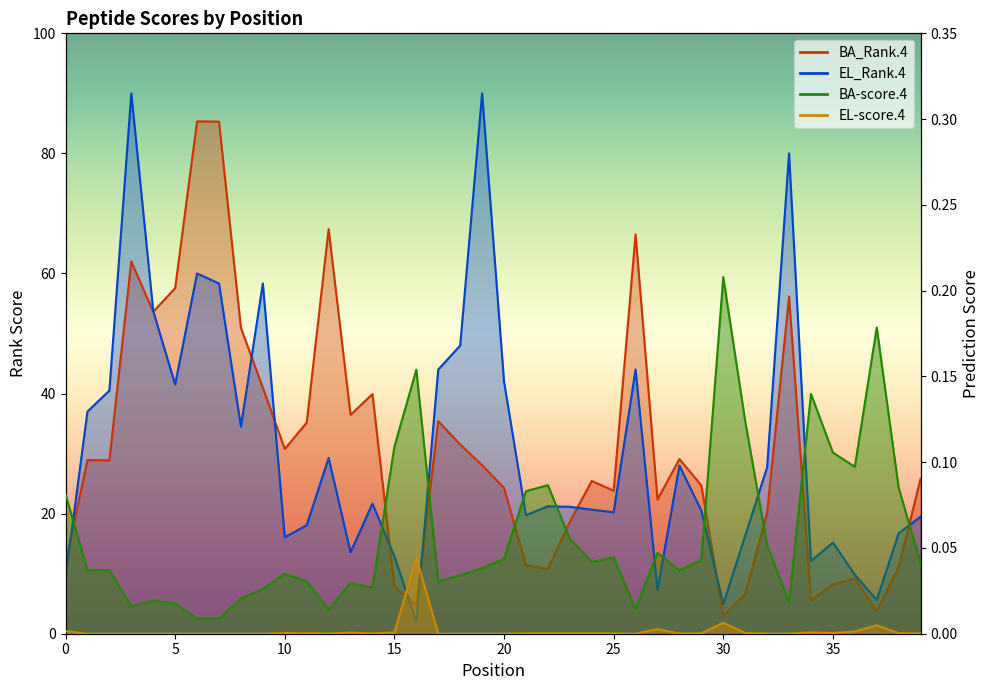

What is the value of the BA_Rank.4 point at the 32nd from the left?

6.6